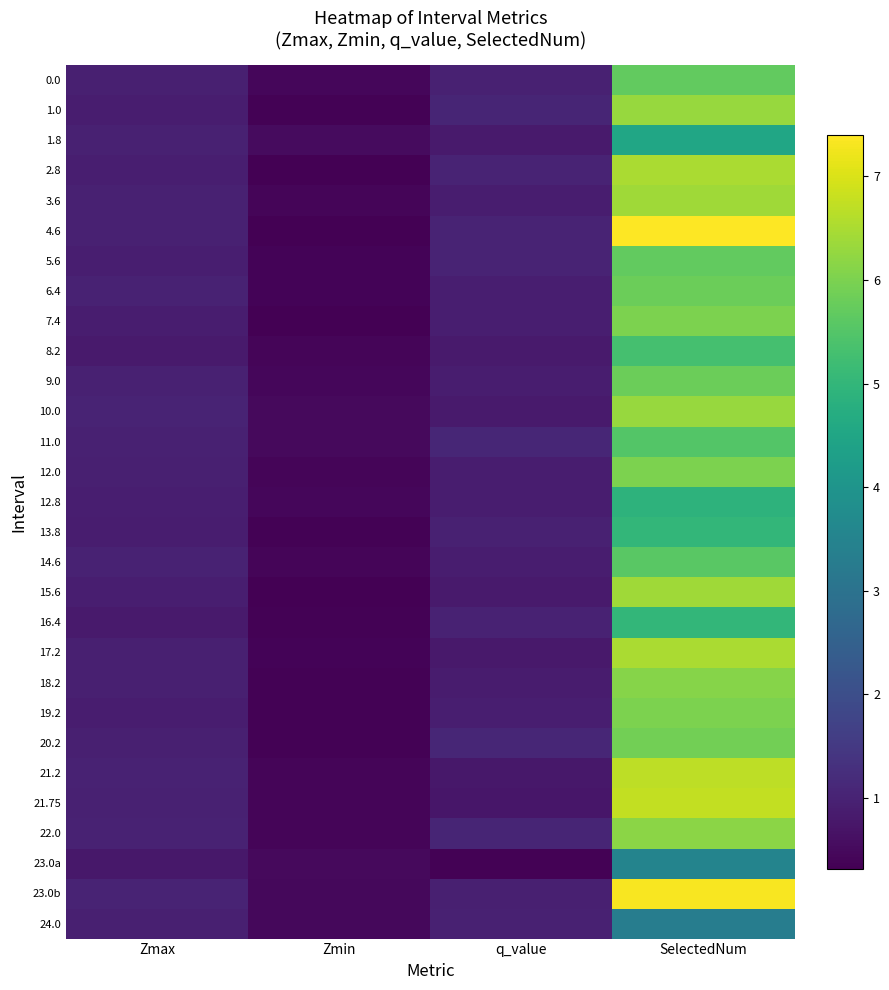

Rank the series by their maximum value, from highest to lowest.

4.6, 23.0b, 21.75, 21.2, 2.8, 17.2, 3.6, 15.6, 1.0, 10.0, 22.0, 18.2, 7.4, 12.0, 19.2, 20.2, 6.4, 9.0, 0.0, 5.6, 14.6, 11.0, 8.2, 13.8, 16.4, 12.8, 1.8, 23.0a, 24.0